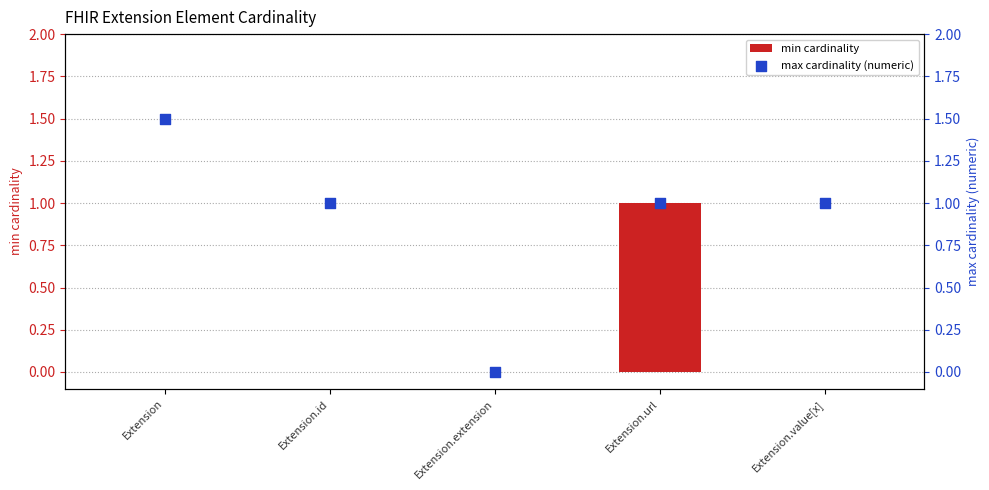

What are all the series names shown in the legend?

min cardinality, max cardinality (numeric)